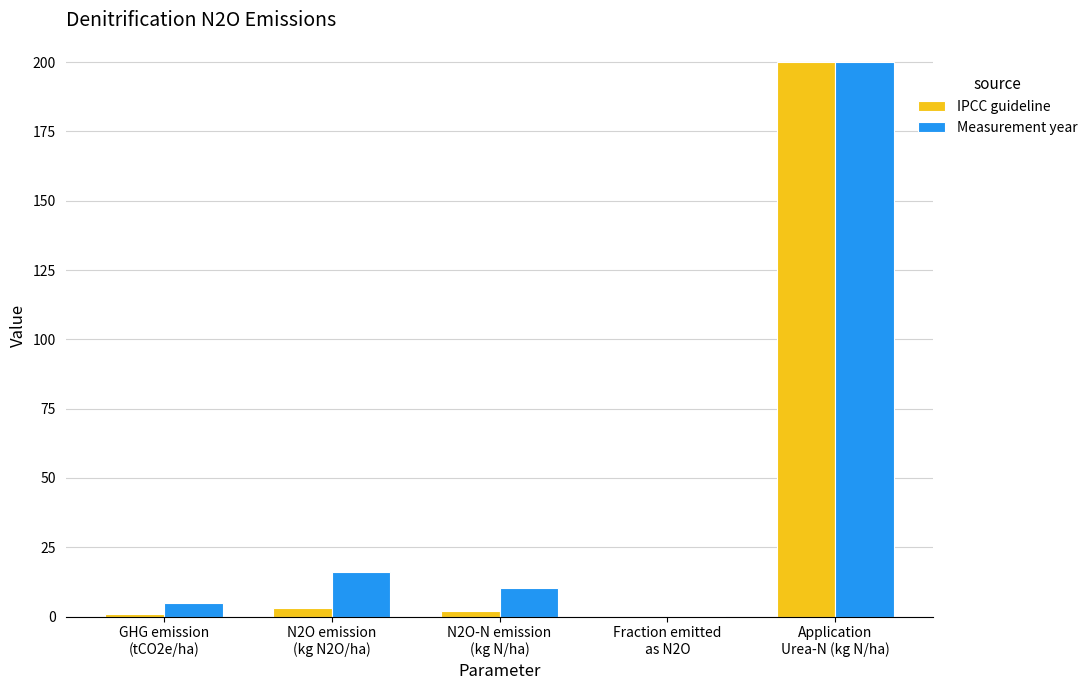

What is the sum of all Measurement year values?

231.0